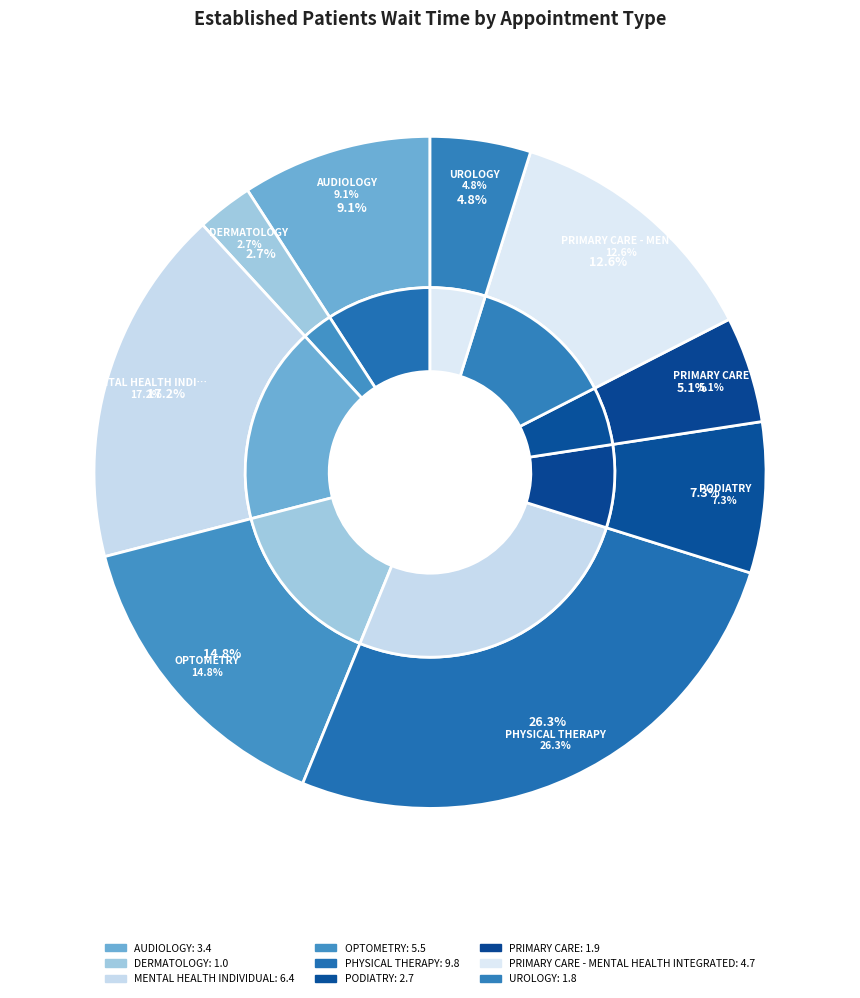

To the nearest percent, what percentage of the pie is PHYSICAL THERAPY?

26%